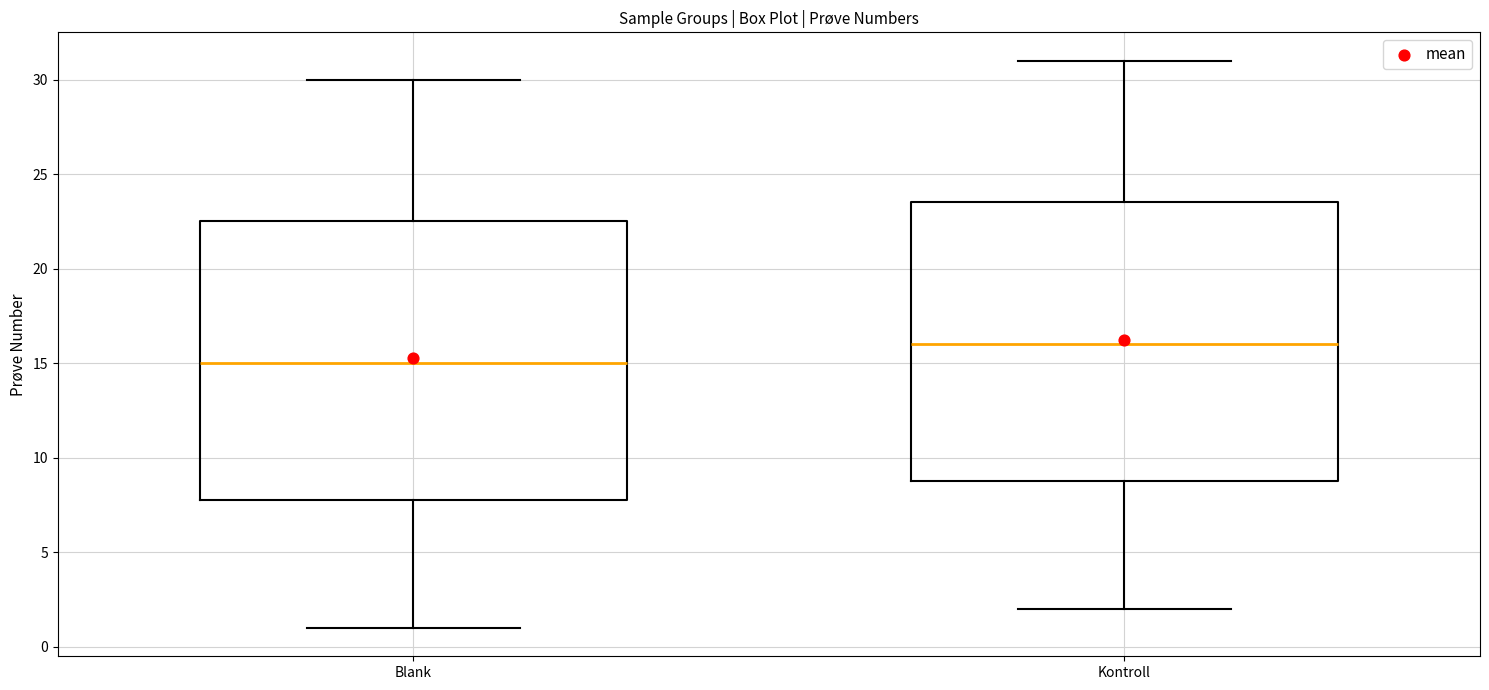

Reading left to right, read every box against the y-axis: the position of its median line, the range the box covers, and the ends of its whiskers. The values are not printed on the chart, so give them approximately, as read against the axis.

Blank: median 15.0, box 8.0 to 22.5, whiskers 1.0 to 30.0
Kontroll: median 16.0, box 9.0 to 23.5, whiskers 2.0 to 31.0